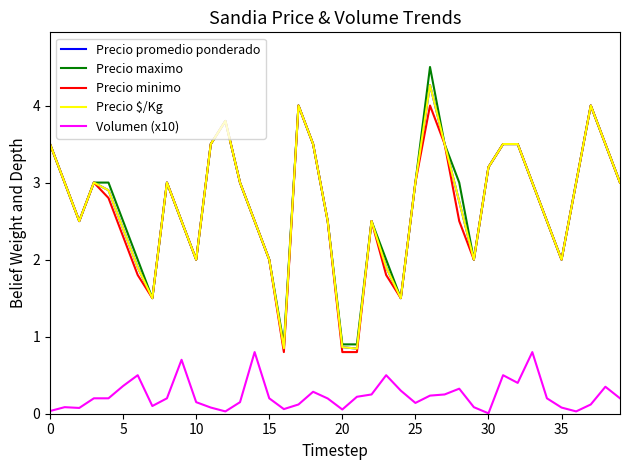

Is this an area chart (filled region under the line)?

No